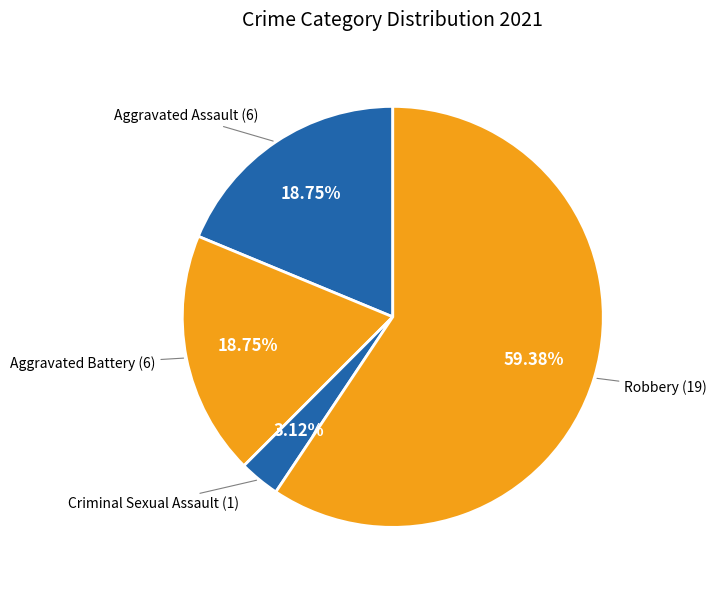

How many slices are in this pie chart?

4